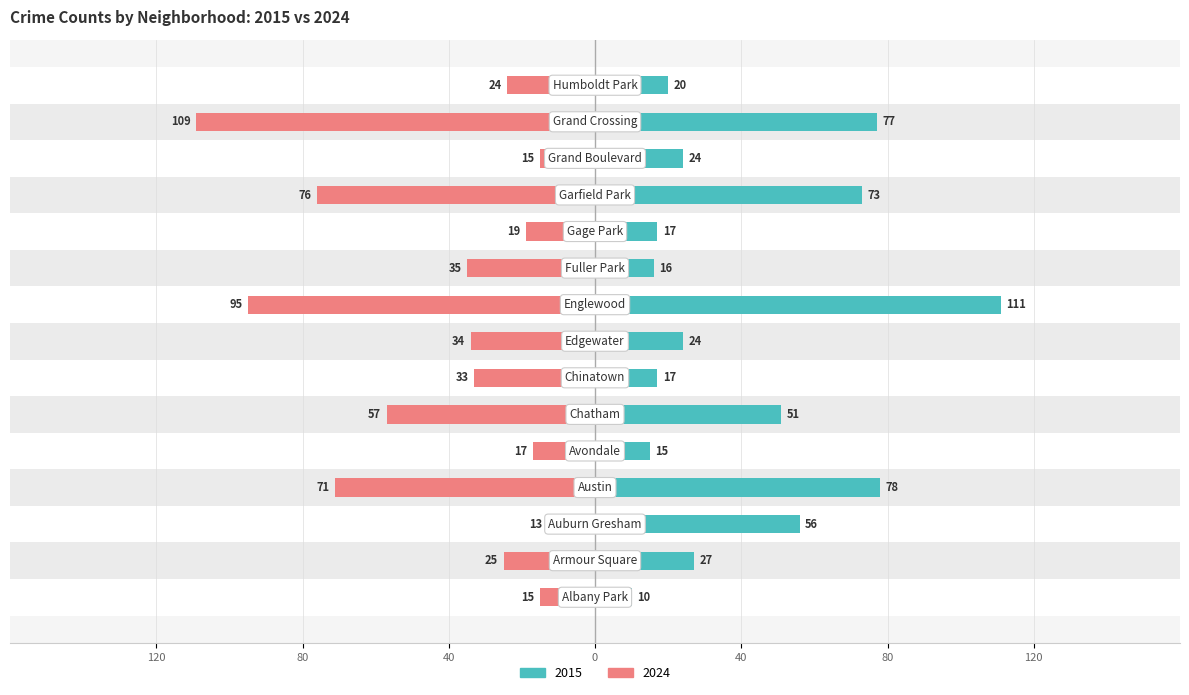

What is the label of the 14th bar from the left?

Grand Crossing